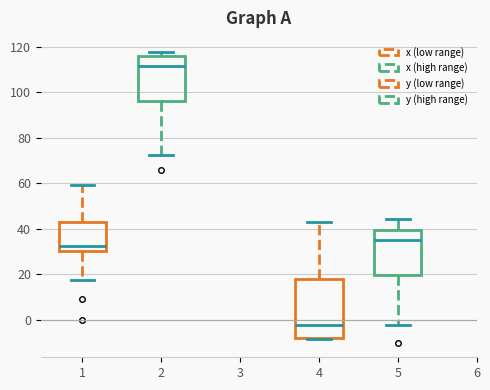

Which box has the highest median line?

2